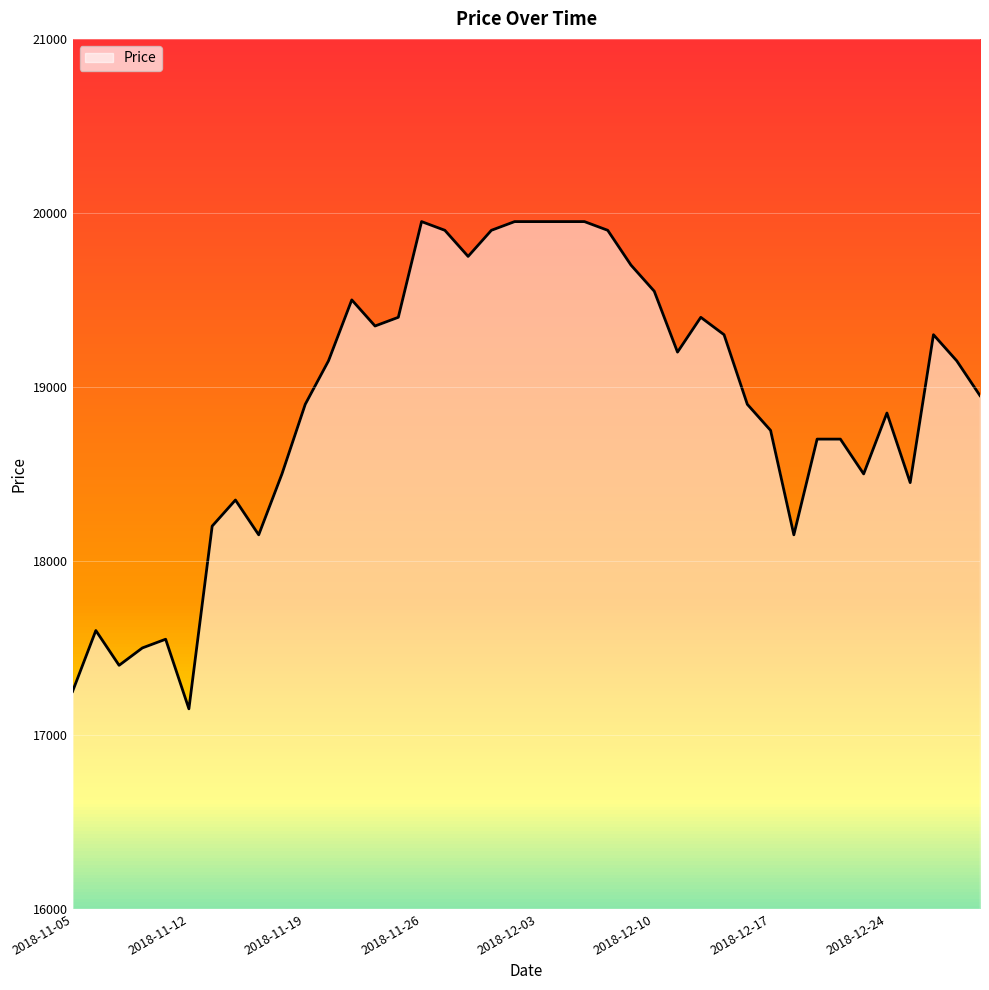

What is the smallest value displayed?

17150